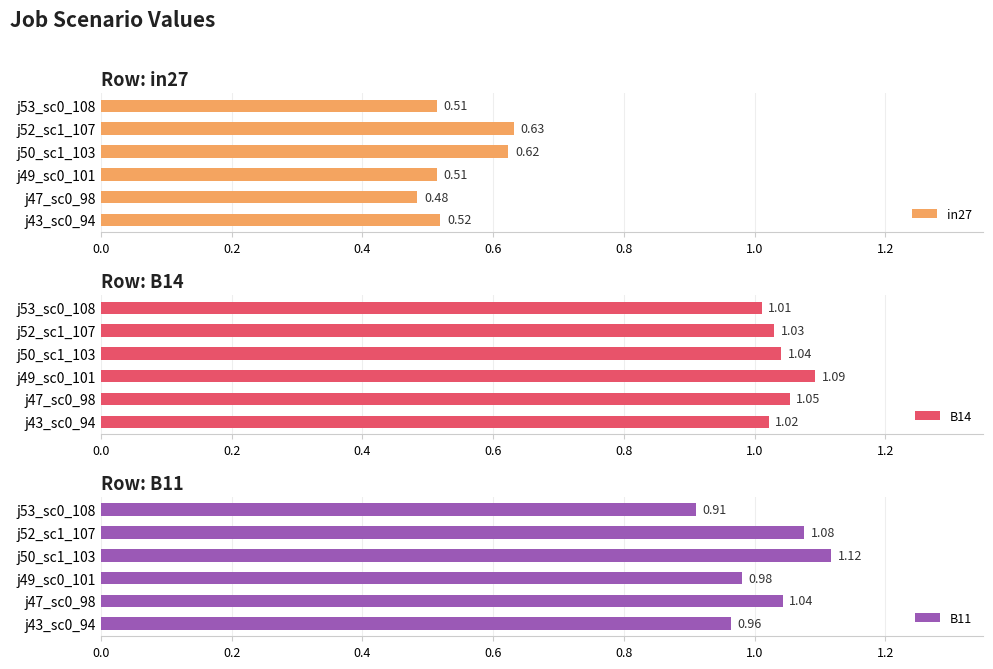

The value of B11 at j53_sc0_108 is 0.4. True or false?

False